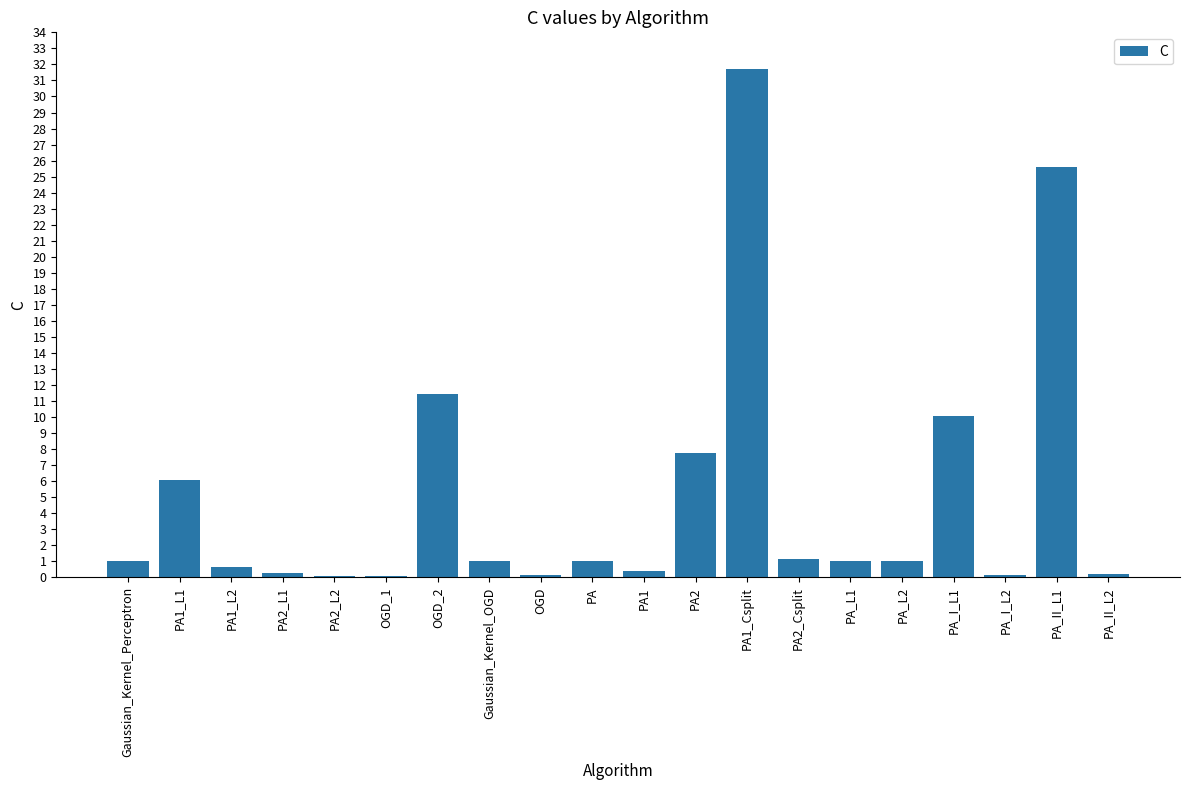

Is it true that the value at PA1_Csplit is 50.1?

False